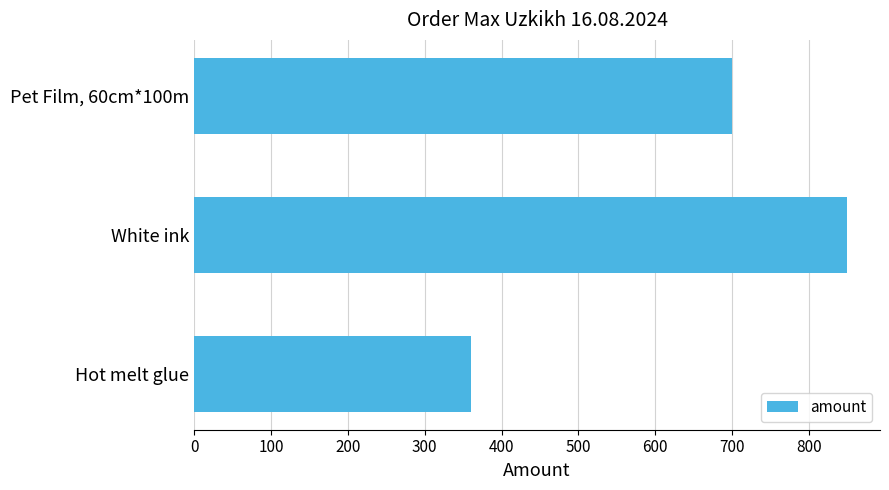

What is the difference between the maximum and second lowest values?

150